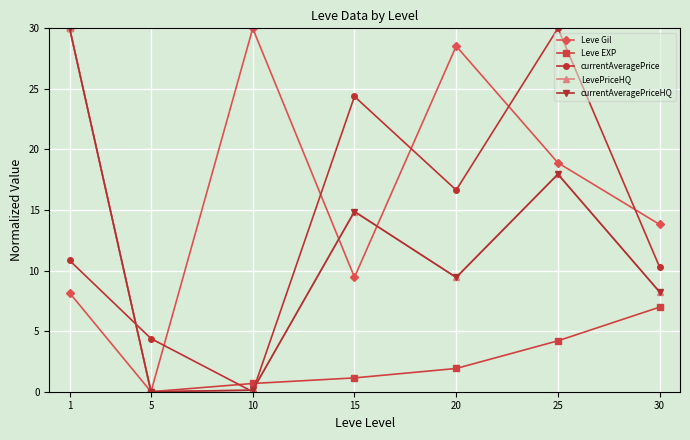

Is this an area chart (filled region under the line)?

No